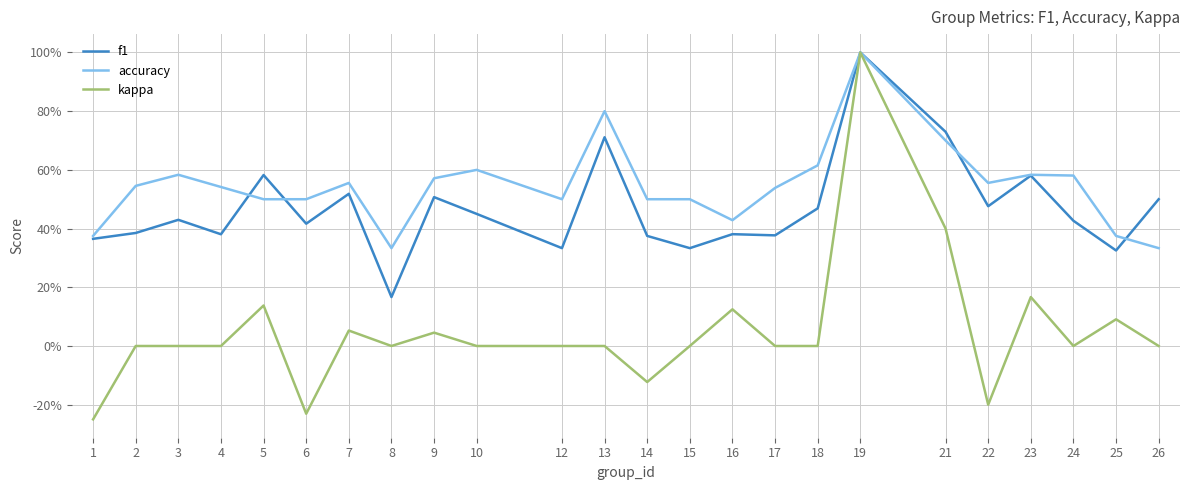

True or false: kappa and f1 intersect in this chart.

False